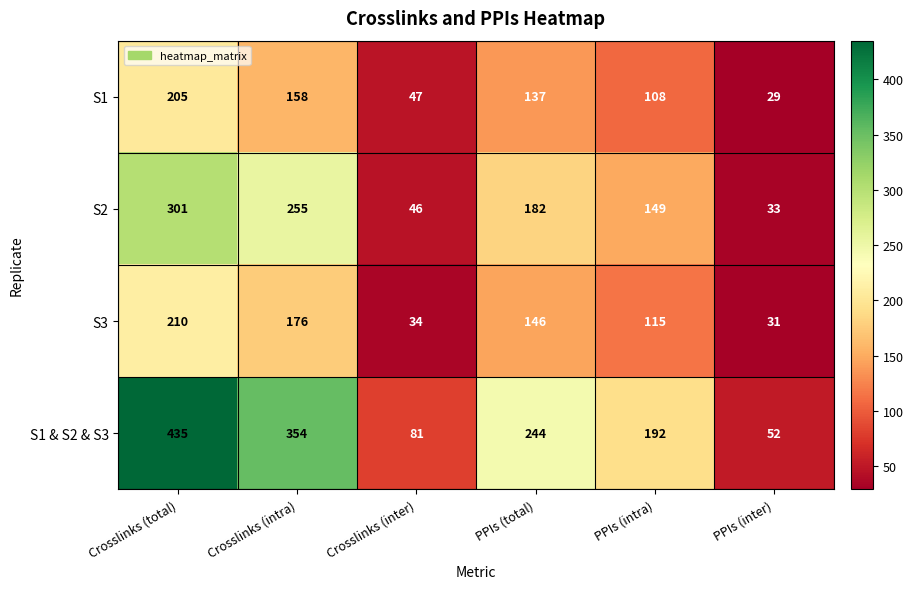

True or false: S2 has a value of 255 at Crosslinks (intra).

True